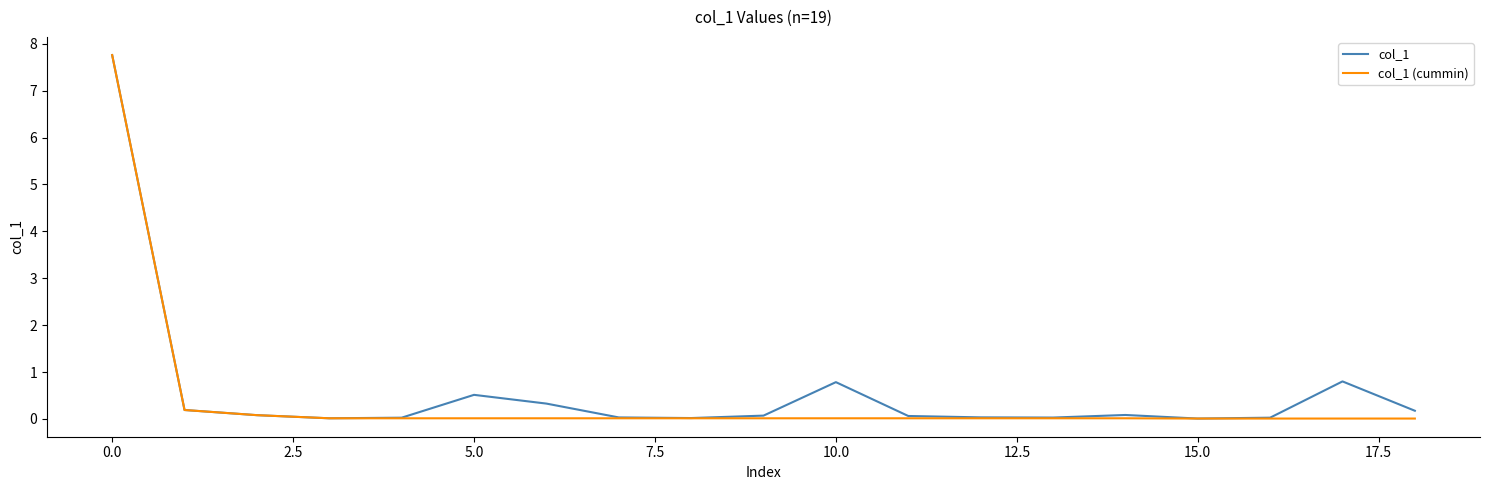

Reading left to right, what are all the values shown in this chart?

col_1: 7.8	0.2	0.1	0.0	0.0	0.5	0.3	0.0	0.0	0.1	0.8	0.1	0.0	0.0	0.1	0.0	0.0	0.8	0.2
col_1 (cummin): 7.8	0.2	0.1	0.0	0.0	0.0	0.0	0.0	0.0	0.0	0.0	0.0	0.0	0.0	0.0	0.0	0.0	0.0	0.0